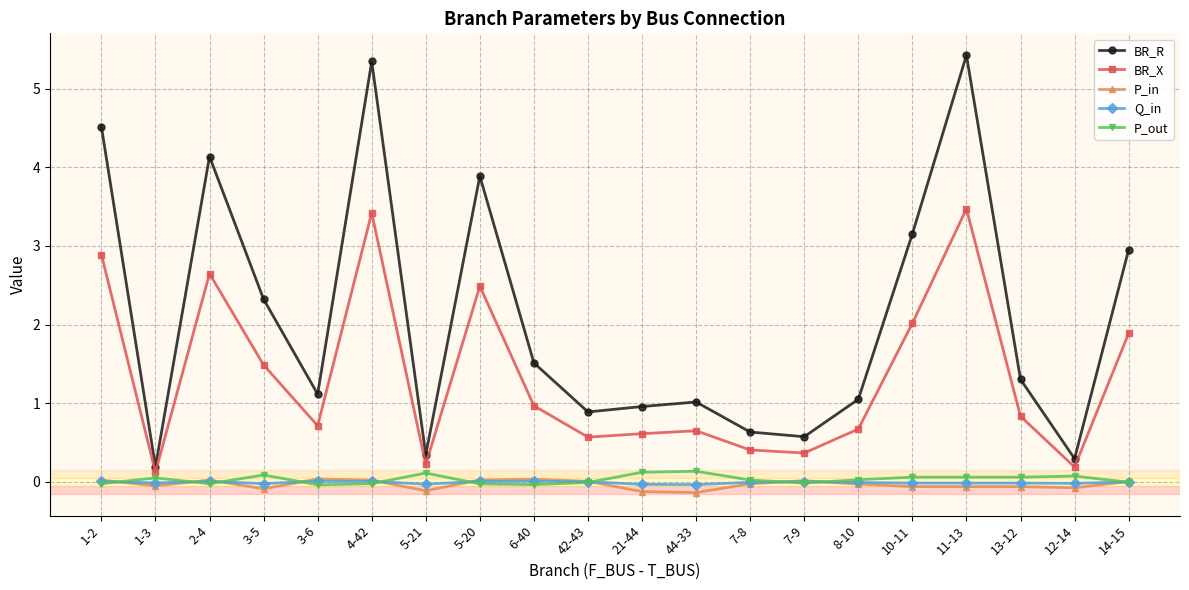

What is the value of the BR_R point at the 8th from the left?

3.9